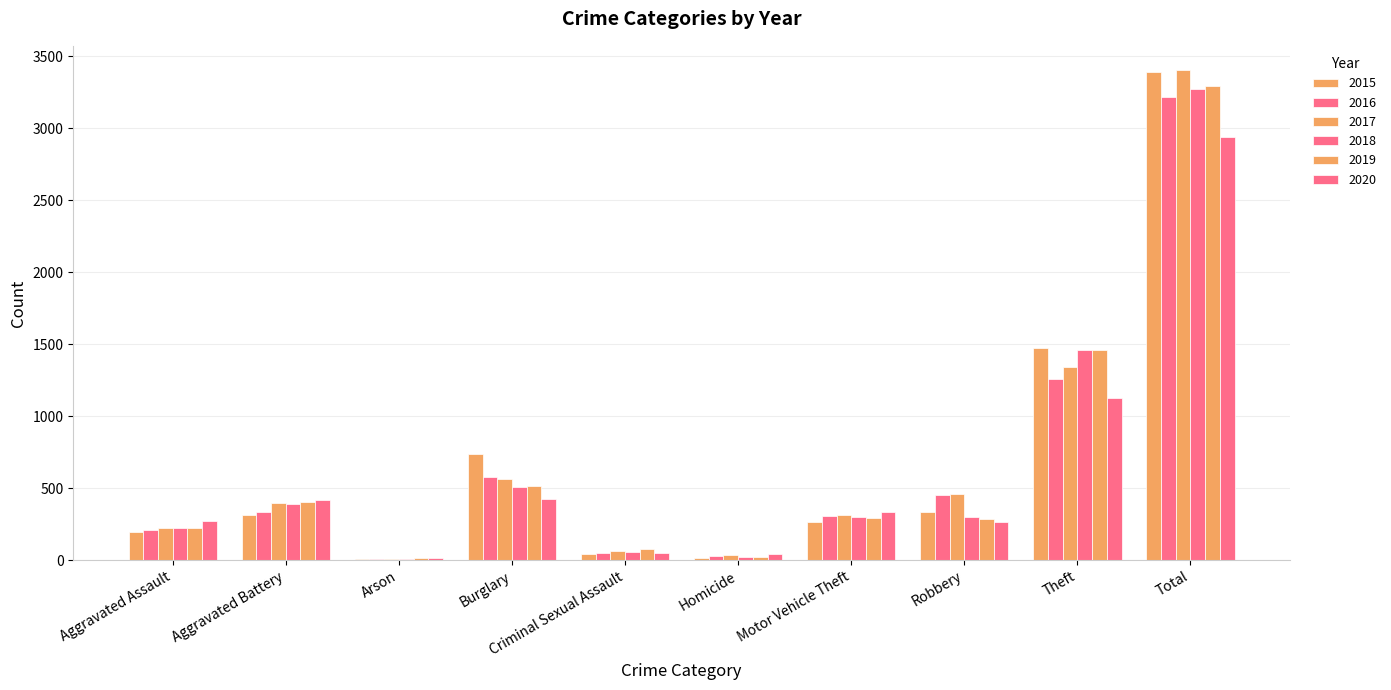

True or false: 2019 has a value of 77 at Criminal Sexual Assault.

True